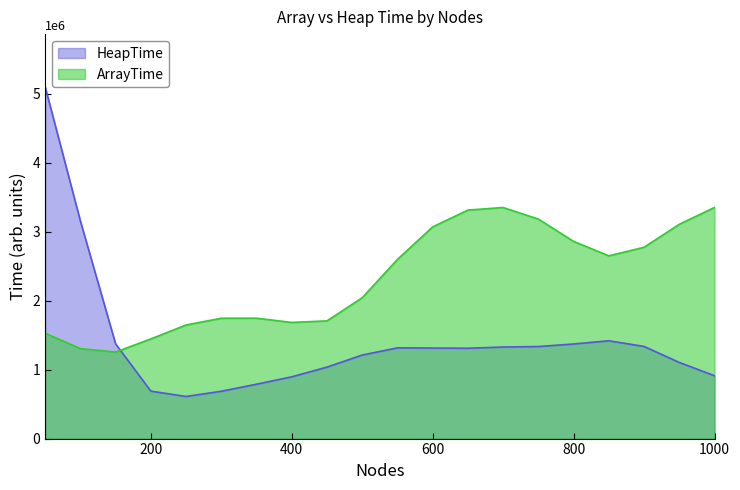

Rank the series by their maximum value, from lowest to highest.

ArrayTime, HeapTime